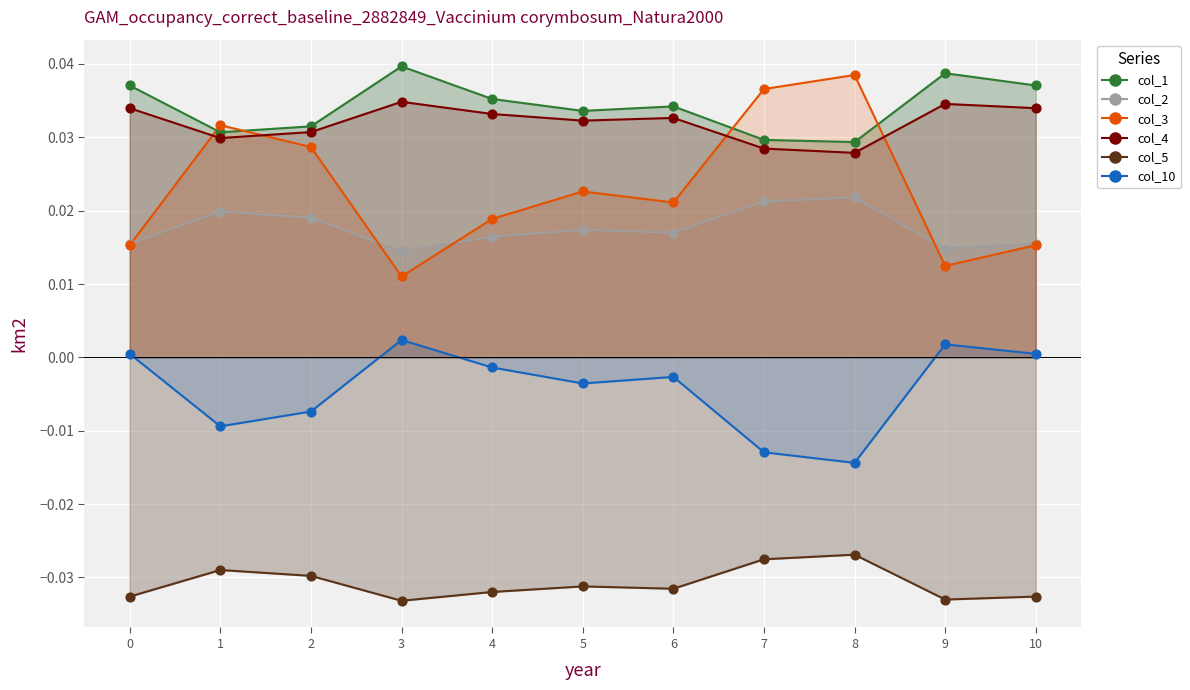

What is the total value across all series at 2?

0.1